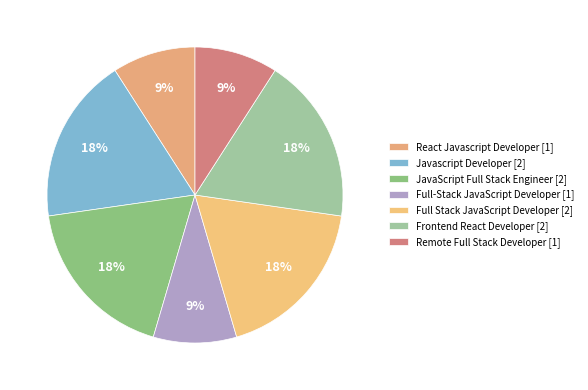

Count the number of slices in the pie.

7